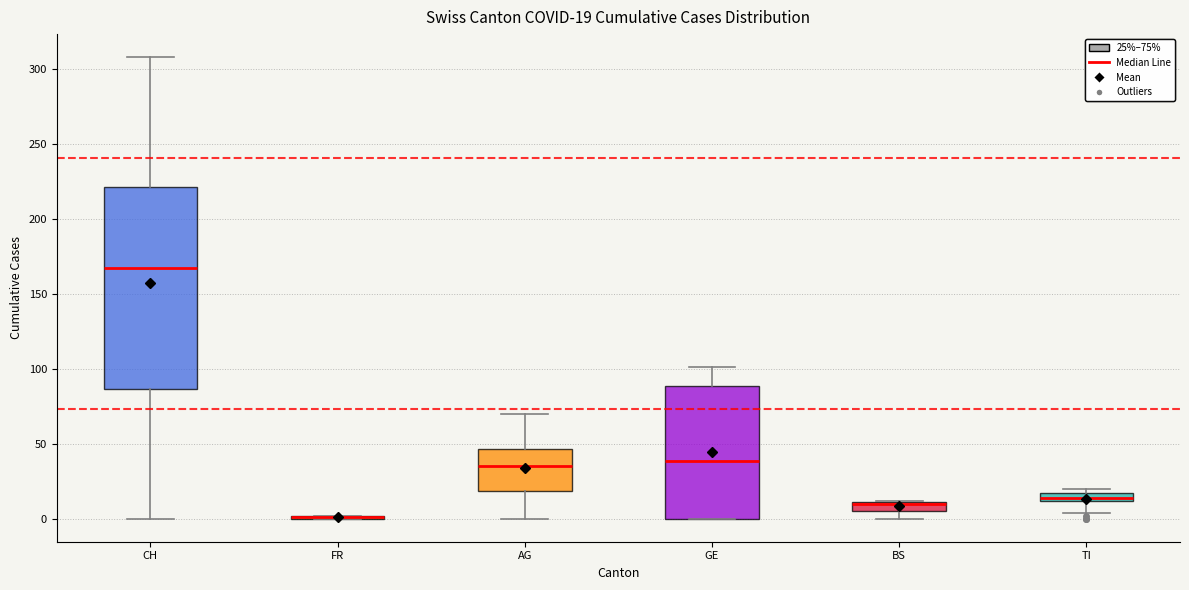

Comparing the boxes themselves (not the whiskers), which one is the tallest?

CH